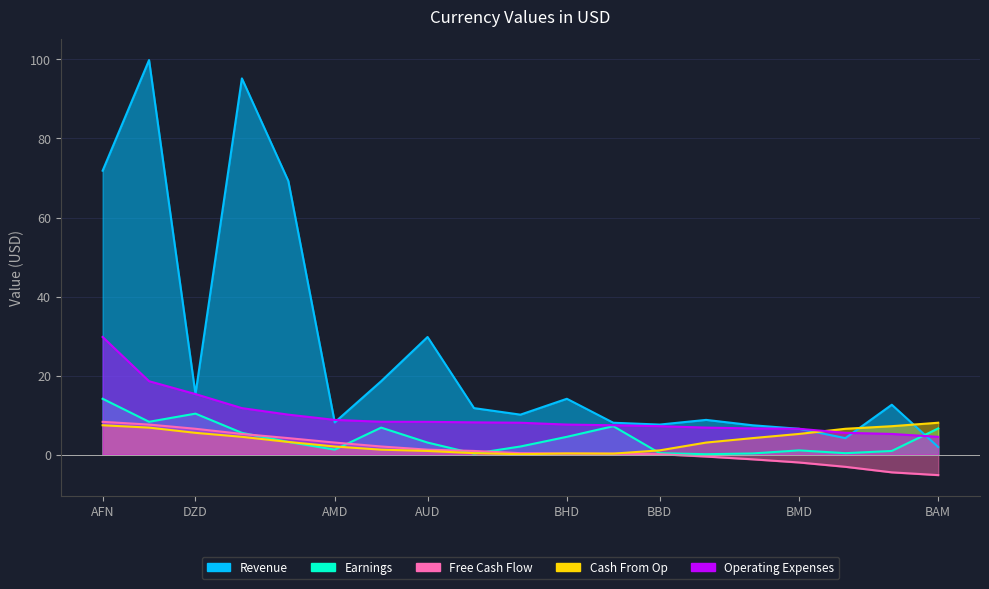

Between AFN and BMD, which series saw the biggest shift?

Revenue